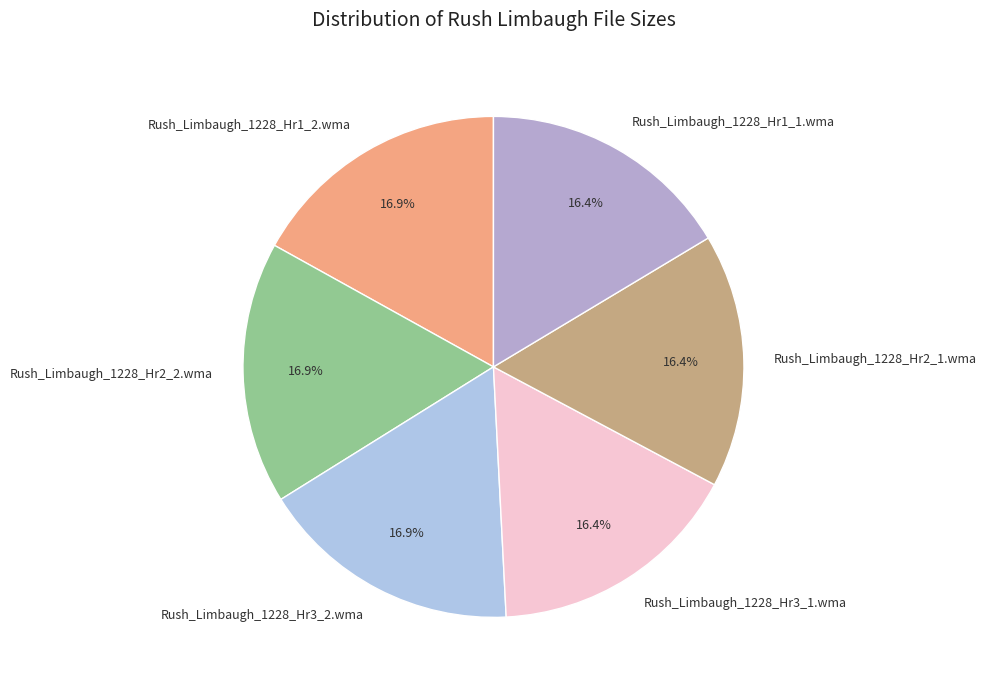

Between Rush_Limbaugh_1228_Hr1_1.wma and Rush_Limbaugh_1228_Hr3_2.wma, which is larger?

Rush_Limbaugh_1228_Hr3_2.wma